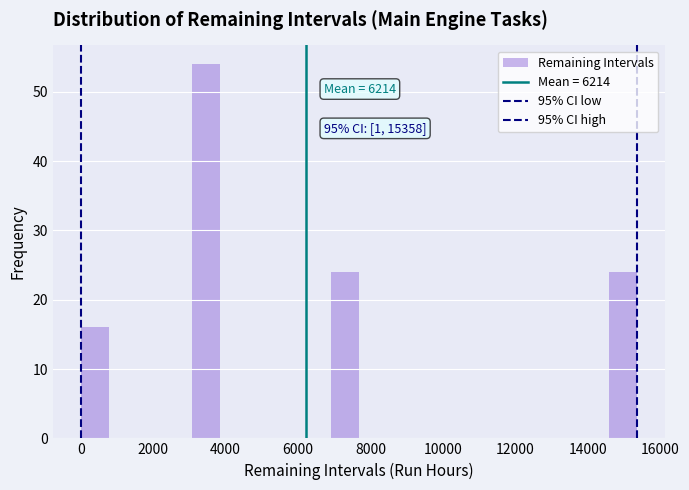

Read against the x-axis, roughly where is the centre of the tallest bar?

3400